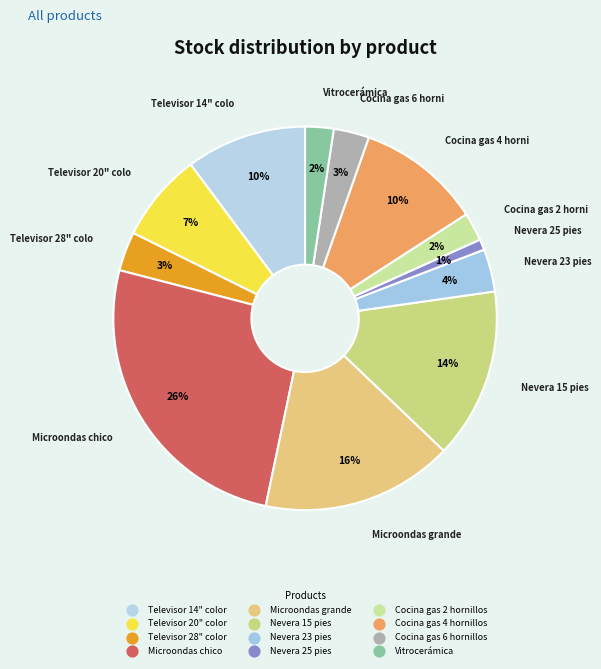

True or false: Televisor 20" color accounts for 7% of the total.

True